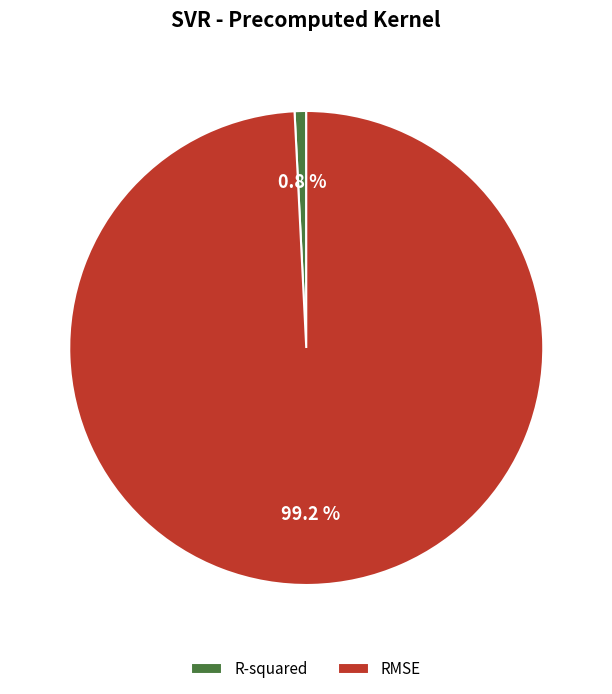

How many slices are in this pie chart?

2